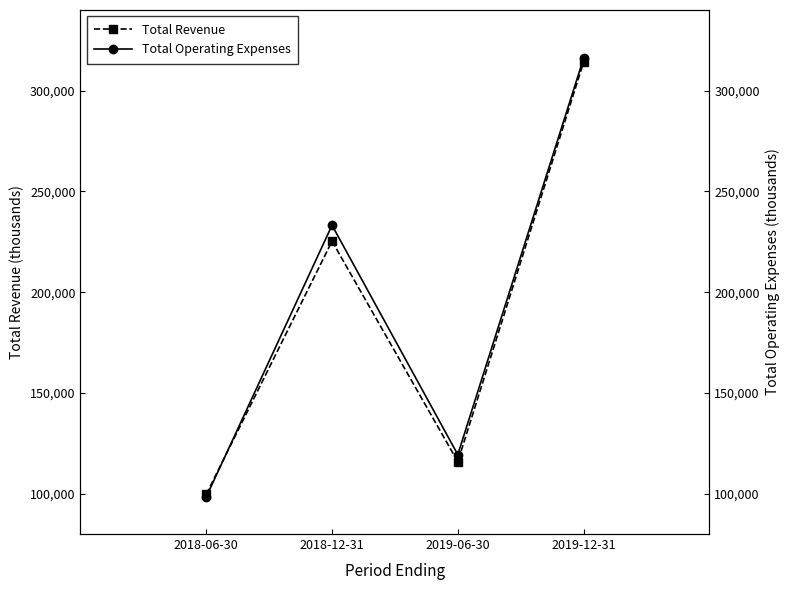

Rank the series at 2018-06-30 from lowest to highest value.

Total Operating Expenses, Total Revenue